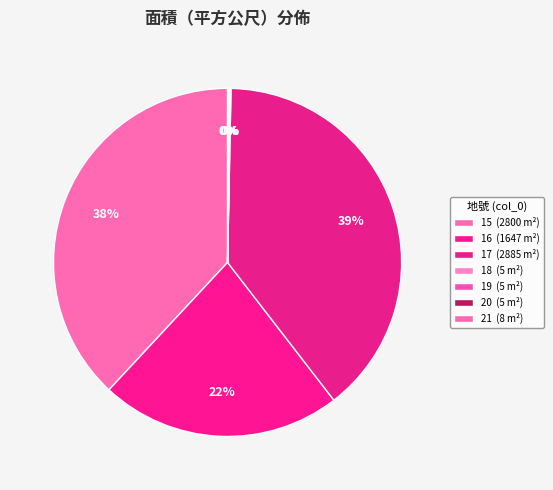

The 17 slice represents 39% of the pie. True or false?

True